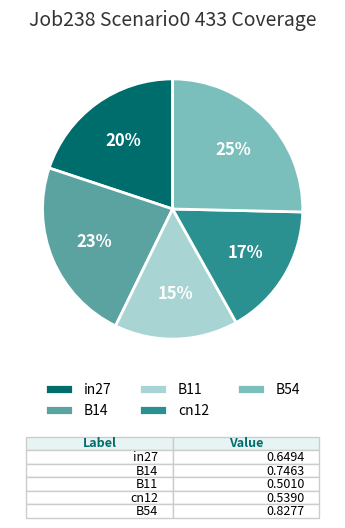

Which category has the biggest portion of the pie?

B54